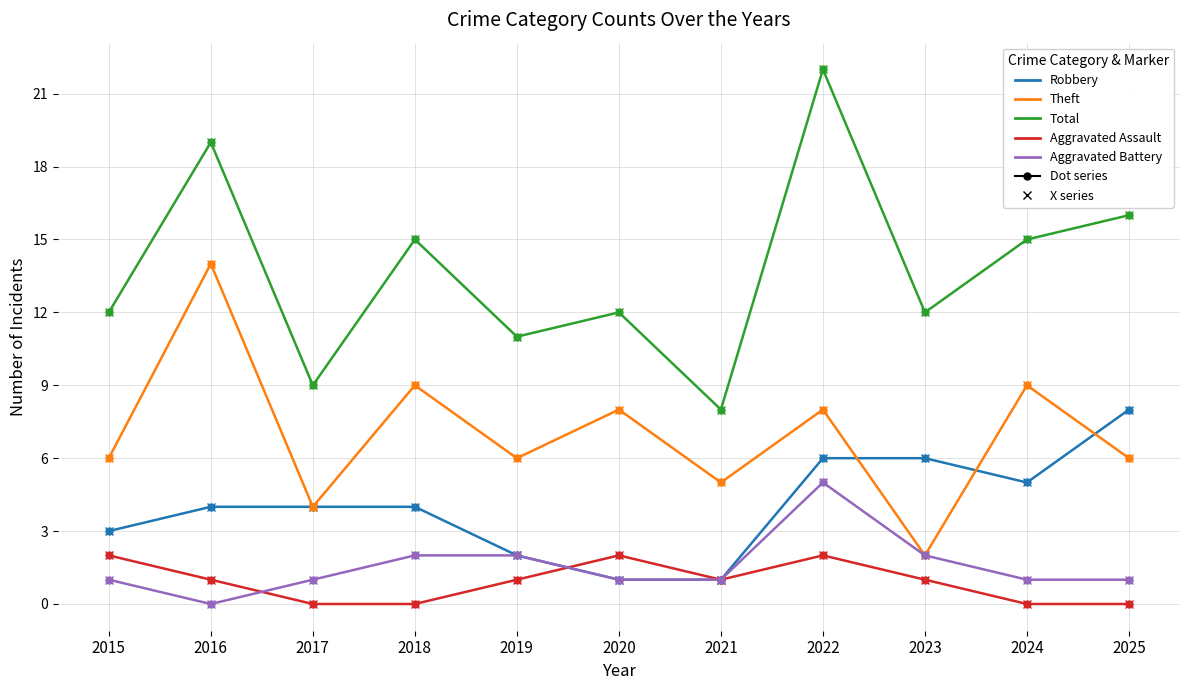

The Aggravated Battery series shows 0 at 2025. True or false?

False